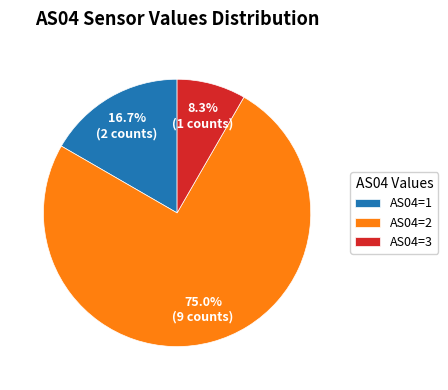

What is the majority slice?

AS04=2